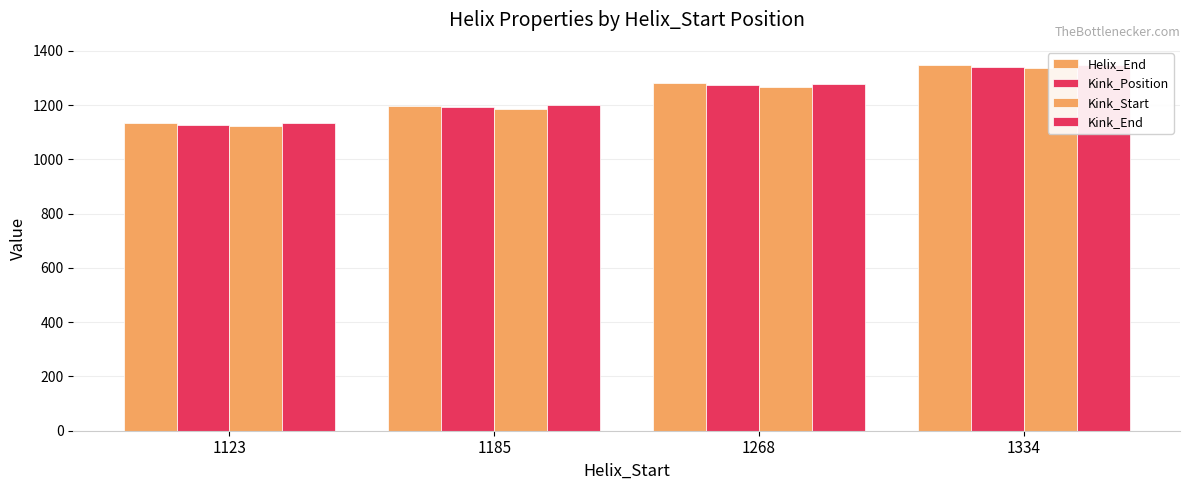

Which category has the highest value in the Kink_Start series?

1334